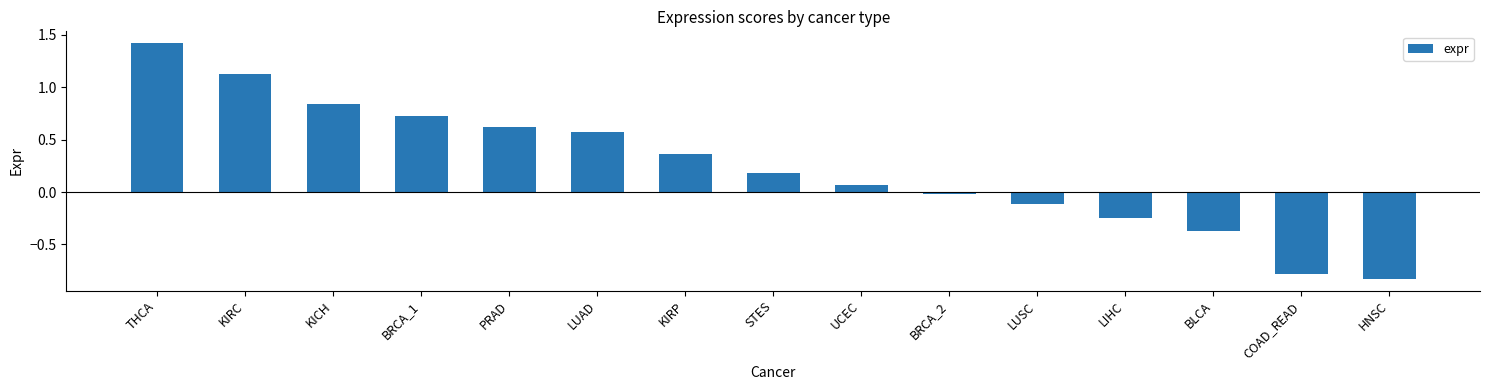

What is the difference between the maximum and minimum values?

2.3